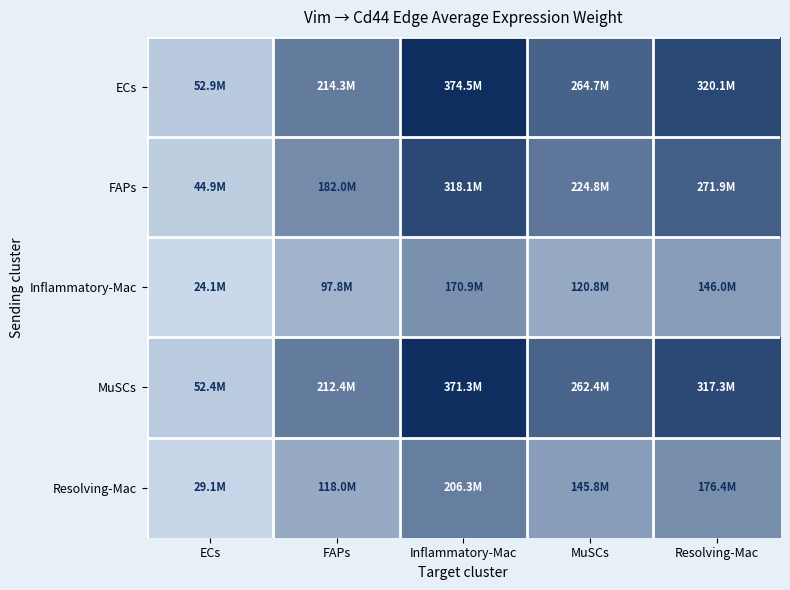

Reading left to right, list all the values displayed in this chart.

ECs: ECs=52905257.1	FAPs=214267496.1	Inflammatory-Mac=374500941.2	MuSCs=264665241.8	Resolving-Mac=320100857.0
FAPs: ECs=44941173.6	FAPs=182012776.4	Inflammatory-Mac=318125508.2	MuSCs=224823906.5	Resolving-Mac=271914531.1
Inflammatory-Mac: ECs=24137367.2	FAPs=97756887.0	Inflammatory-Mac=170861408.6	MuSCs=120750233.3	Resolving-Mac=146042045.0
MuSCs: ECs=52449330.8	FAPs=212420984.3	Inflammatory-Mac=371273571.7	MuSCs=262384413.0	Resolving-Mac=317342295.8
Resolving-Mac: ECs=29147750.6	FAPs=118049053.9	Inflammatory-Mac=206328456.6	MuSCs=145815310.1	Resolving-Mac=176357142.3